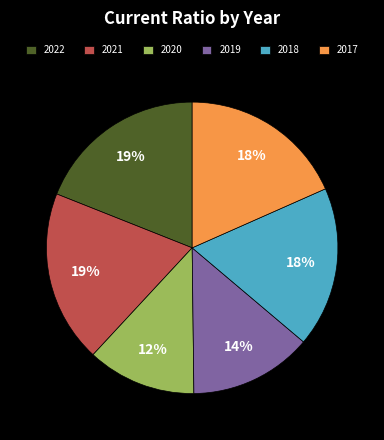

To the nearest percent, what is the average slice percentage?

17%